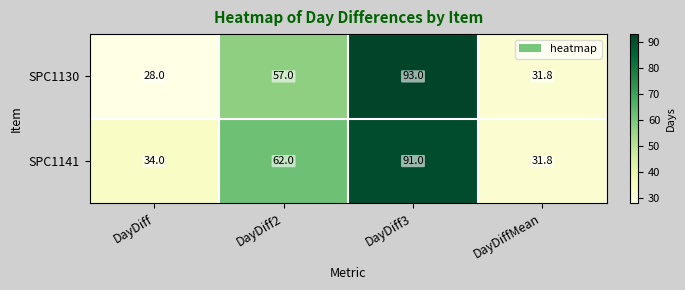

What is the approximate value of SPC1130 at DayDiff2?

57.0